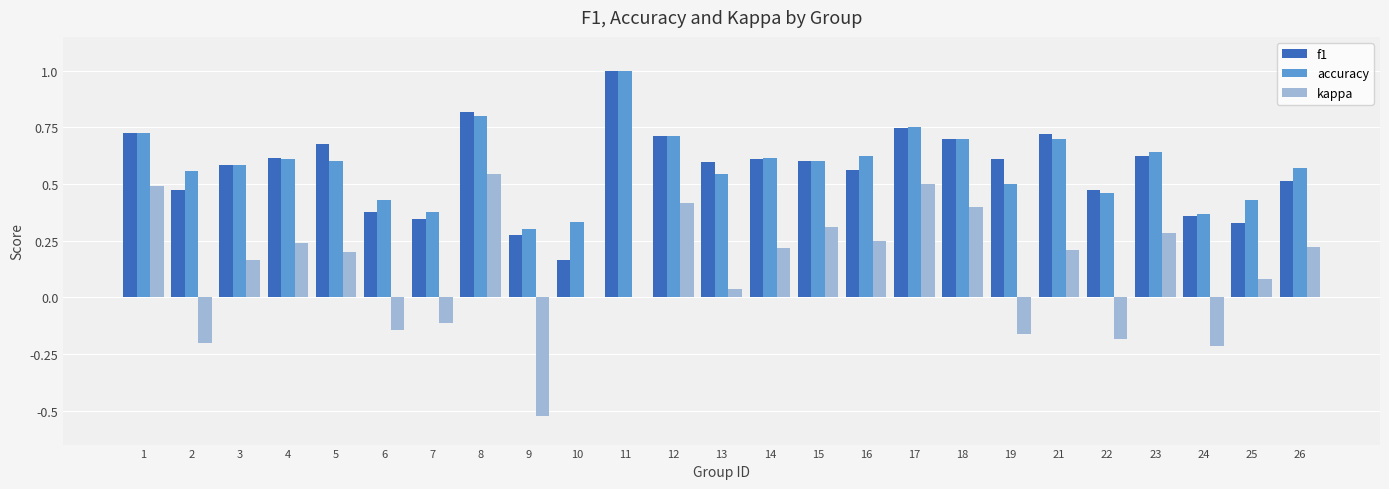

What is the sum of all kappa values?

3.0